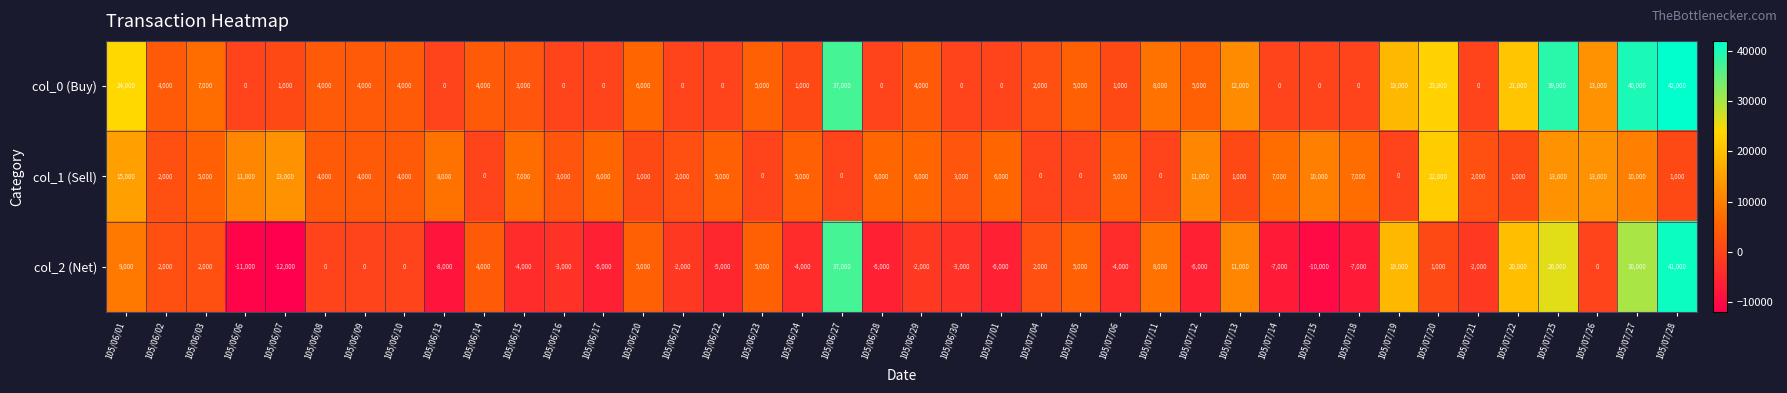

Which category has the highest value in the col_0 (Buy) series?

105/07/28